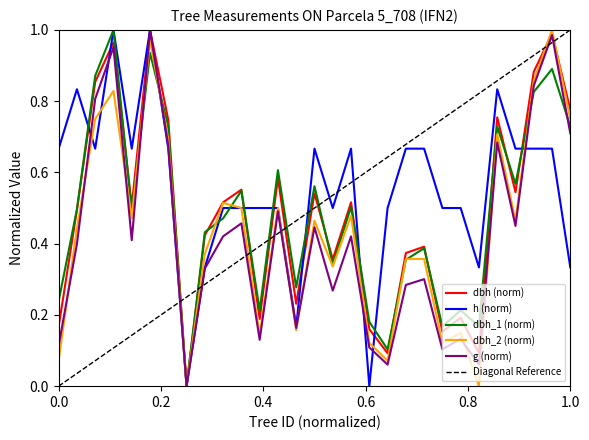

At which category does dbh_2 reach its first local peak?

4